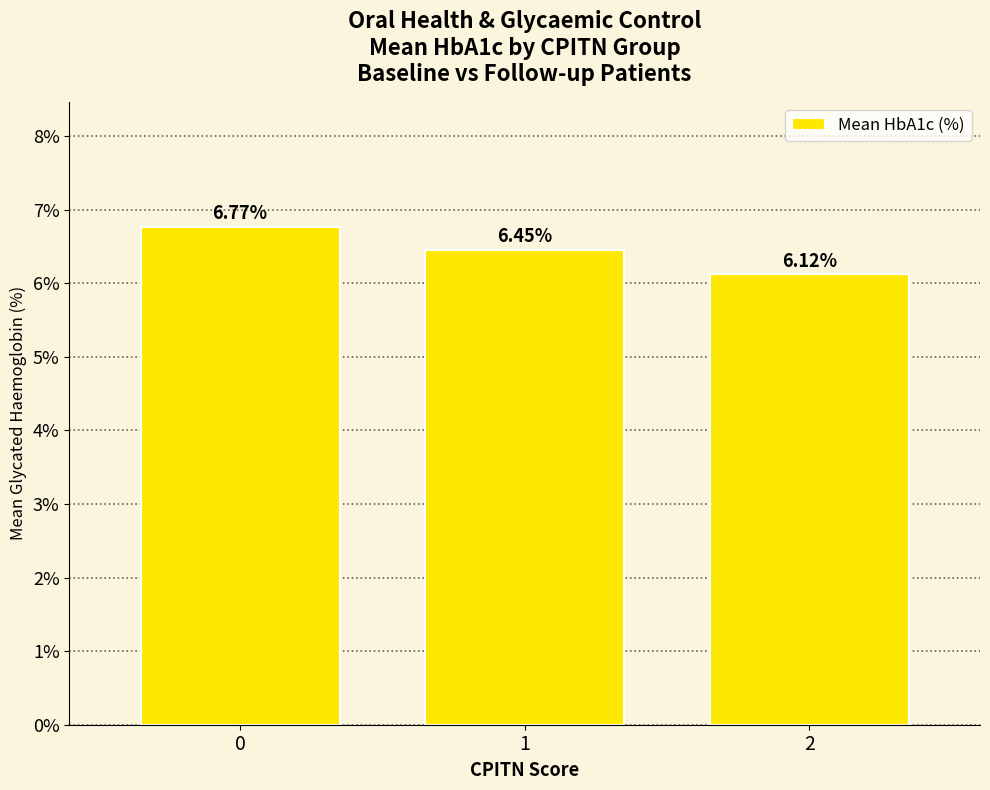

Count the number of categories in the chart.

3